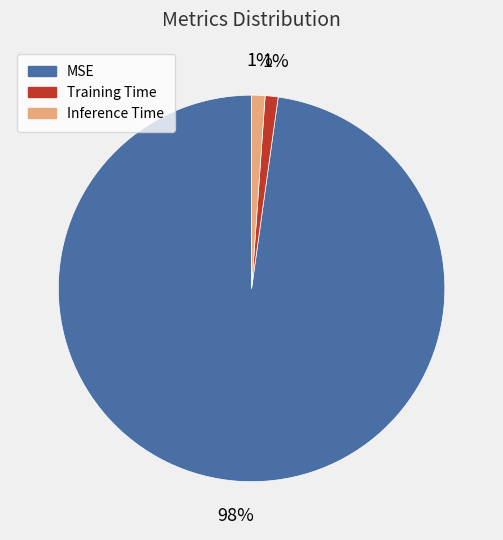

Which category has the biggest portion of the pie?

MSE